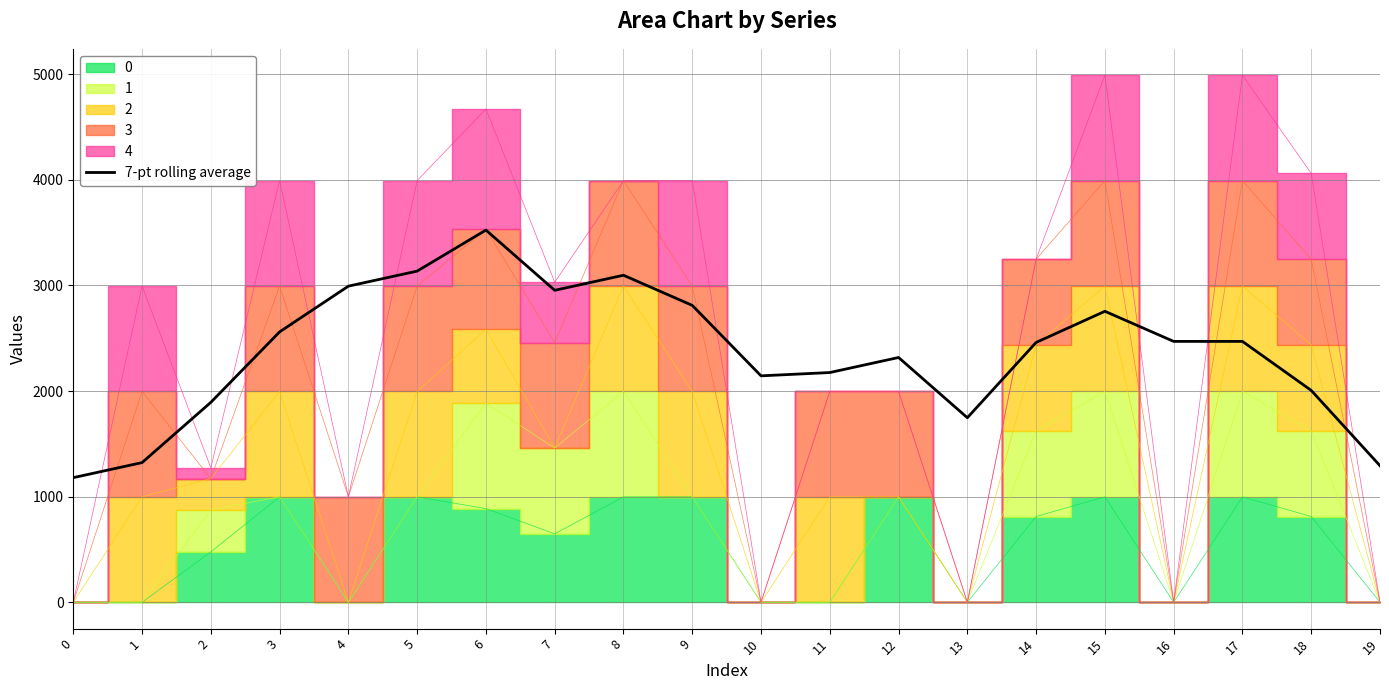

What is the difference between the values at 9 and 5?

324.4